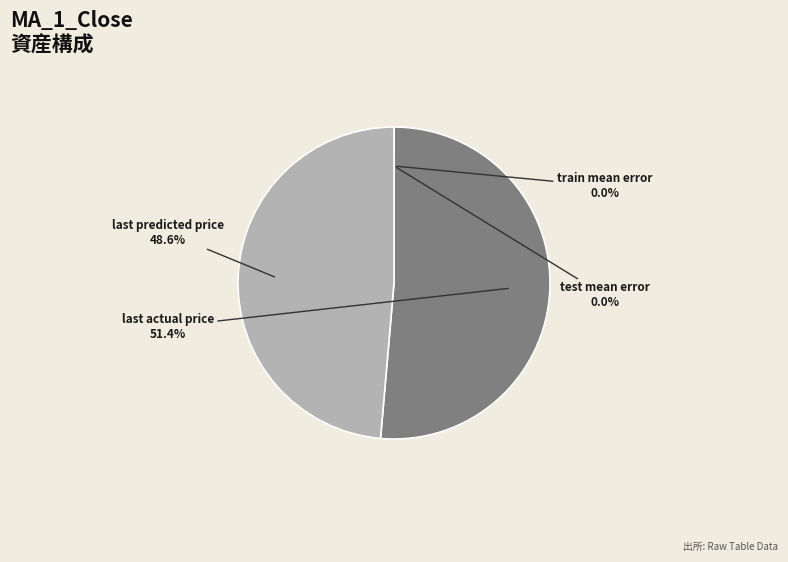

What is the largest slice in the pie chart?

last actual price